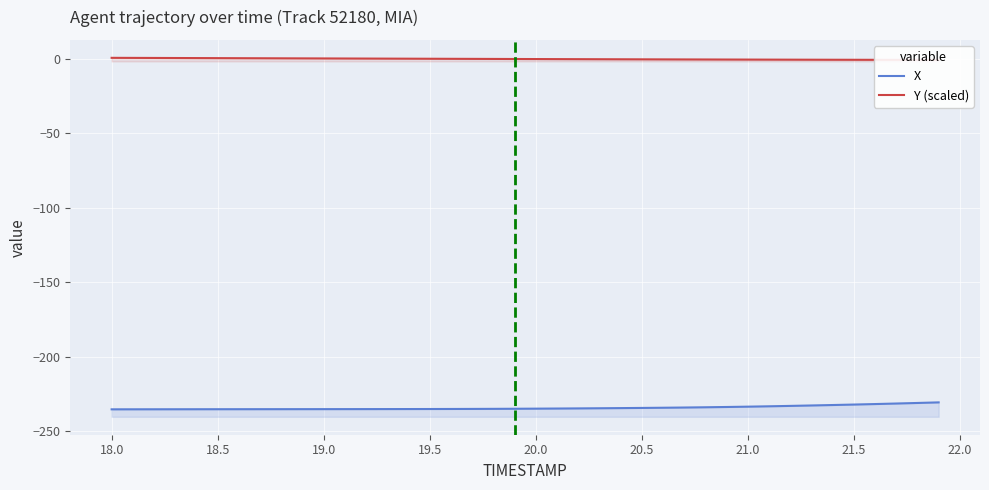

Does the chart display data point markers on the line(s)?

No